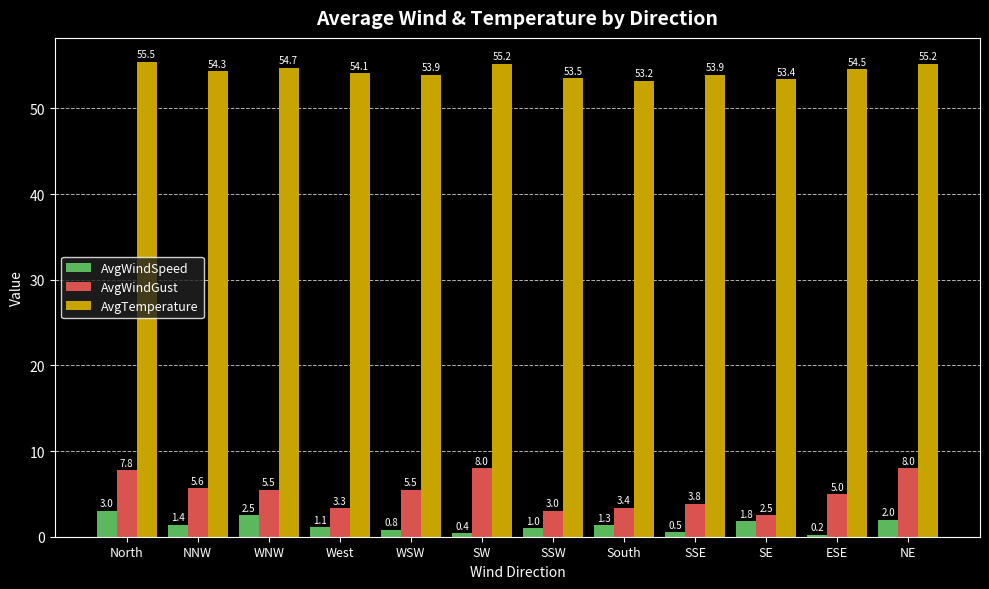

Rank the categories by AvgWindSpeed value from lowest to highest.

ESE, SW, SSE, WSW, SSW, West, South, NNW, SE, NE, WNW, North